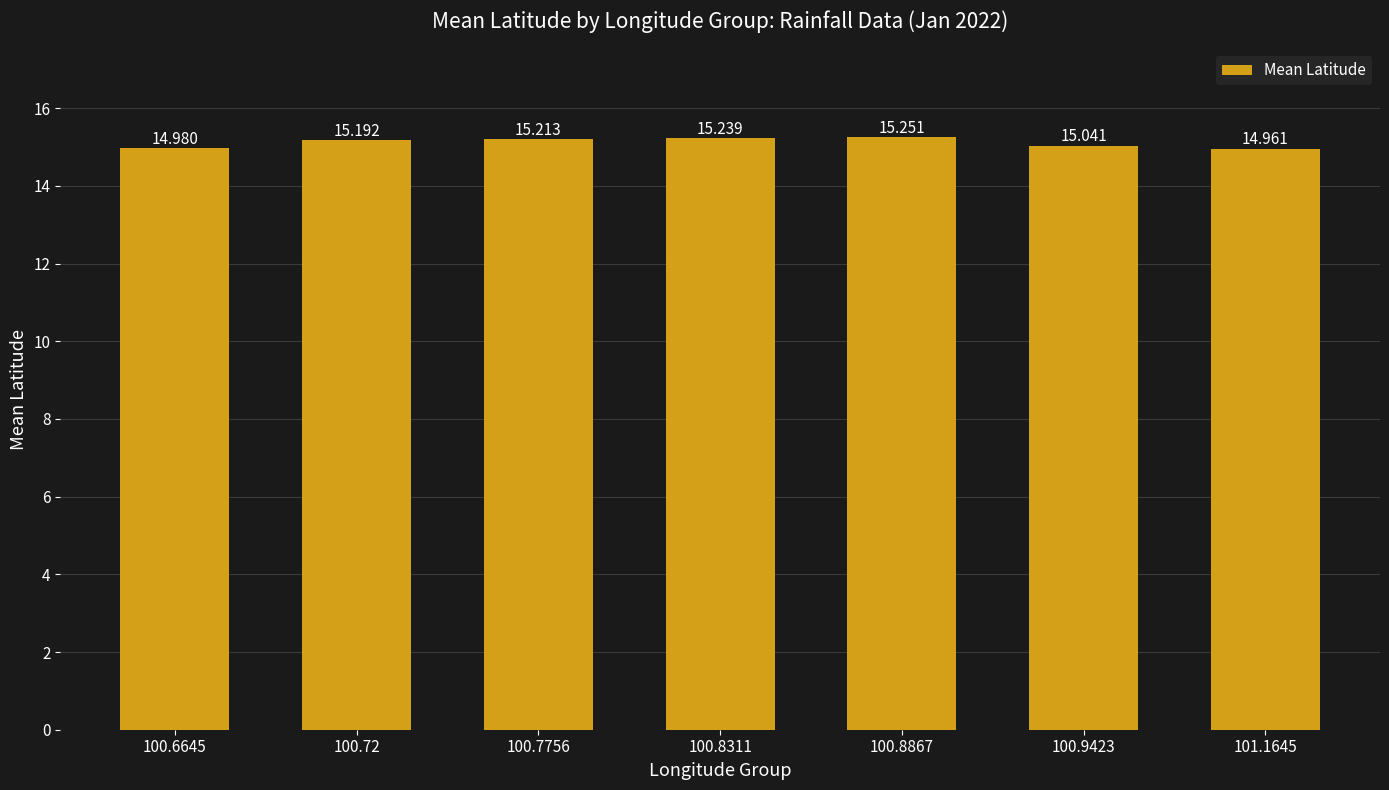

Are the bars horizontal?

No